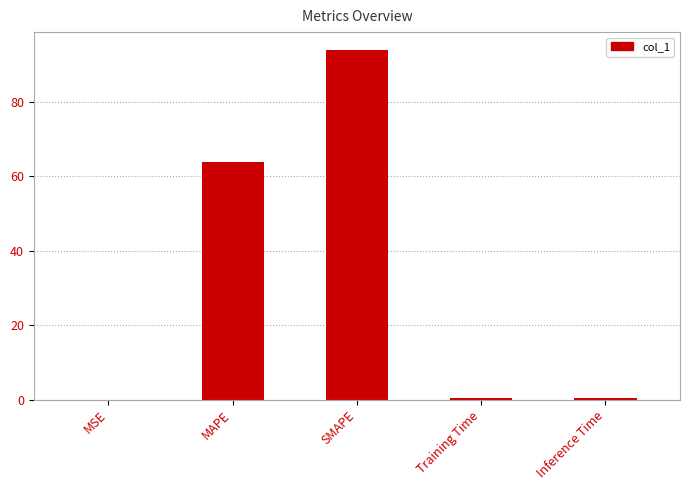

What is the average value?

31.8